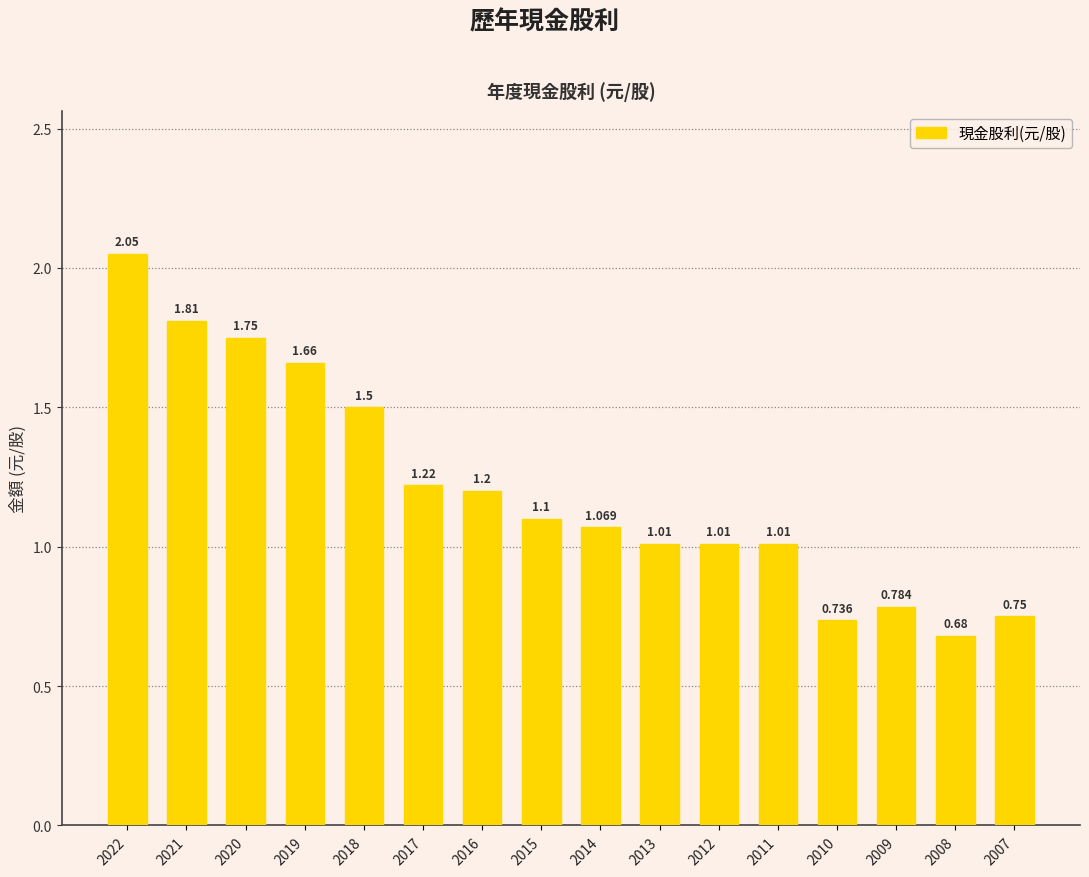

Where does the data first go above 1?

2022